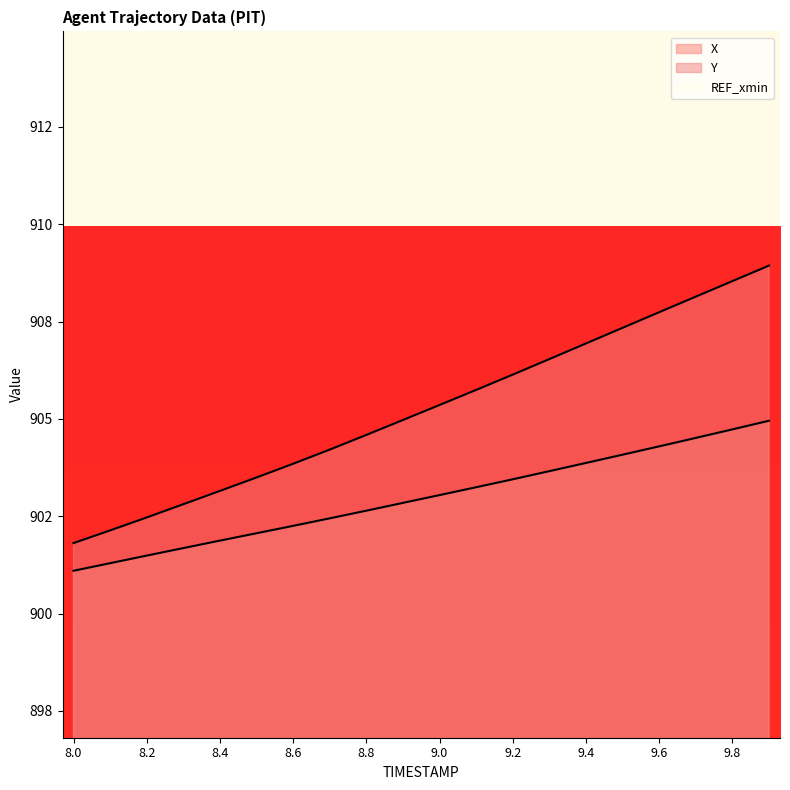

What is the highest value of the Y series?

908.9